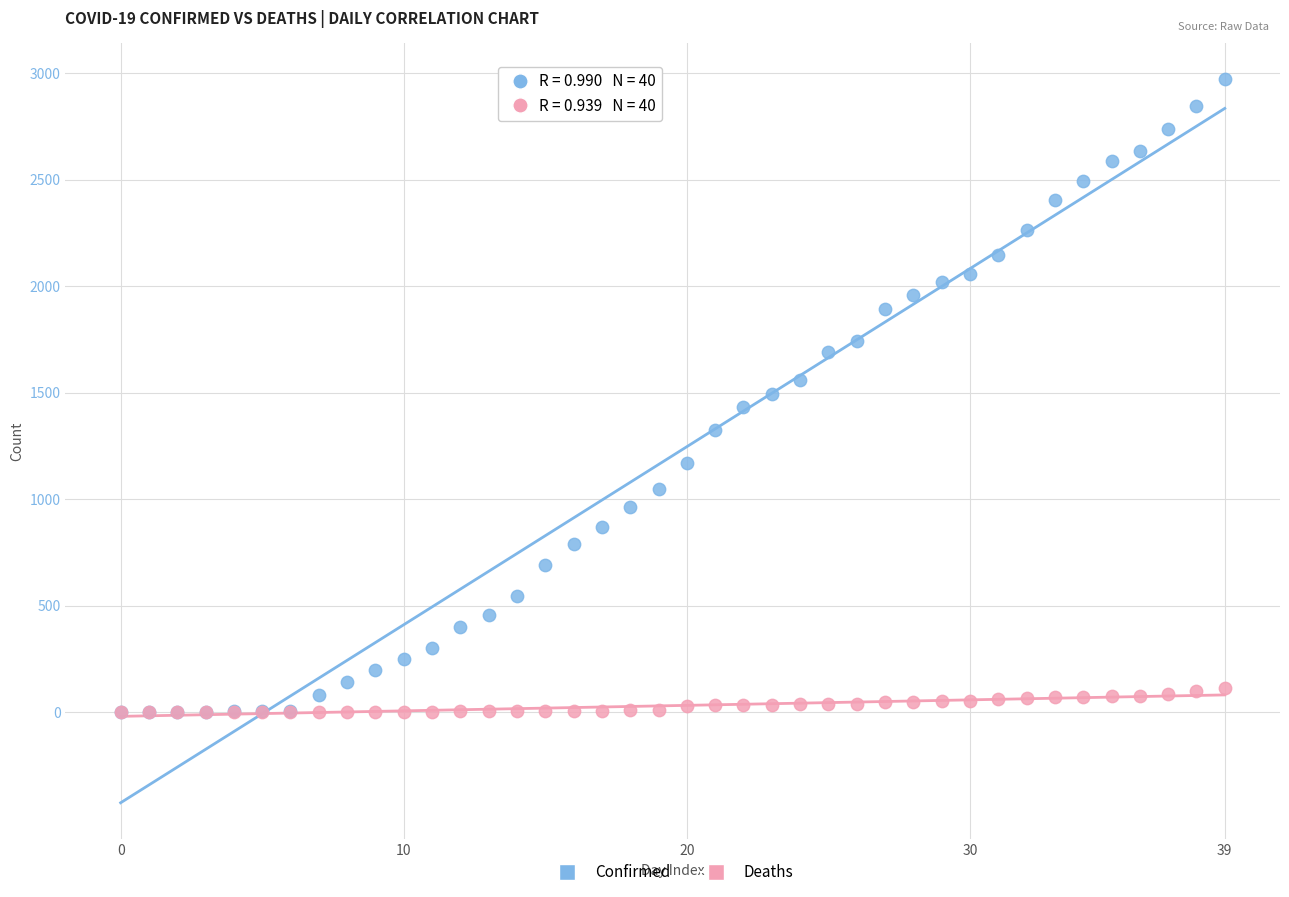

Which series has the largest Y range (max minus min)?

Confirmed